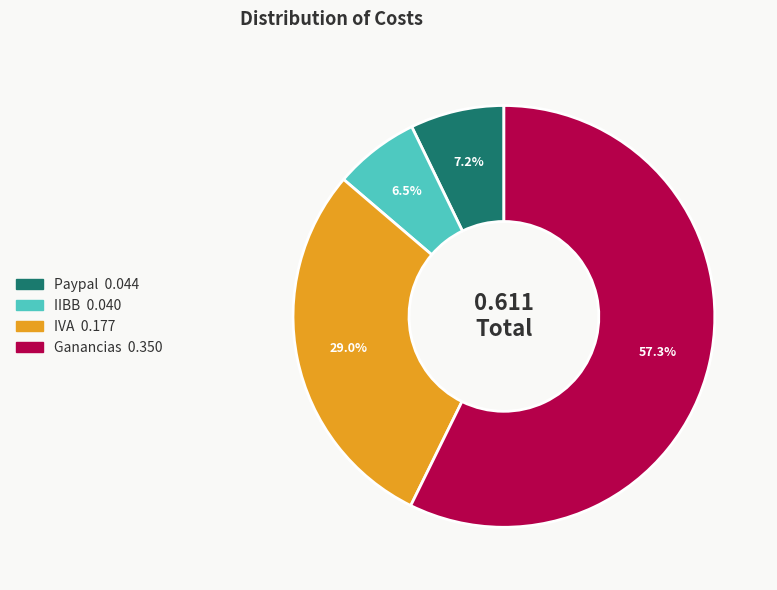

How many segments does this pie chart have?

4